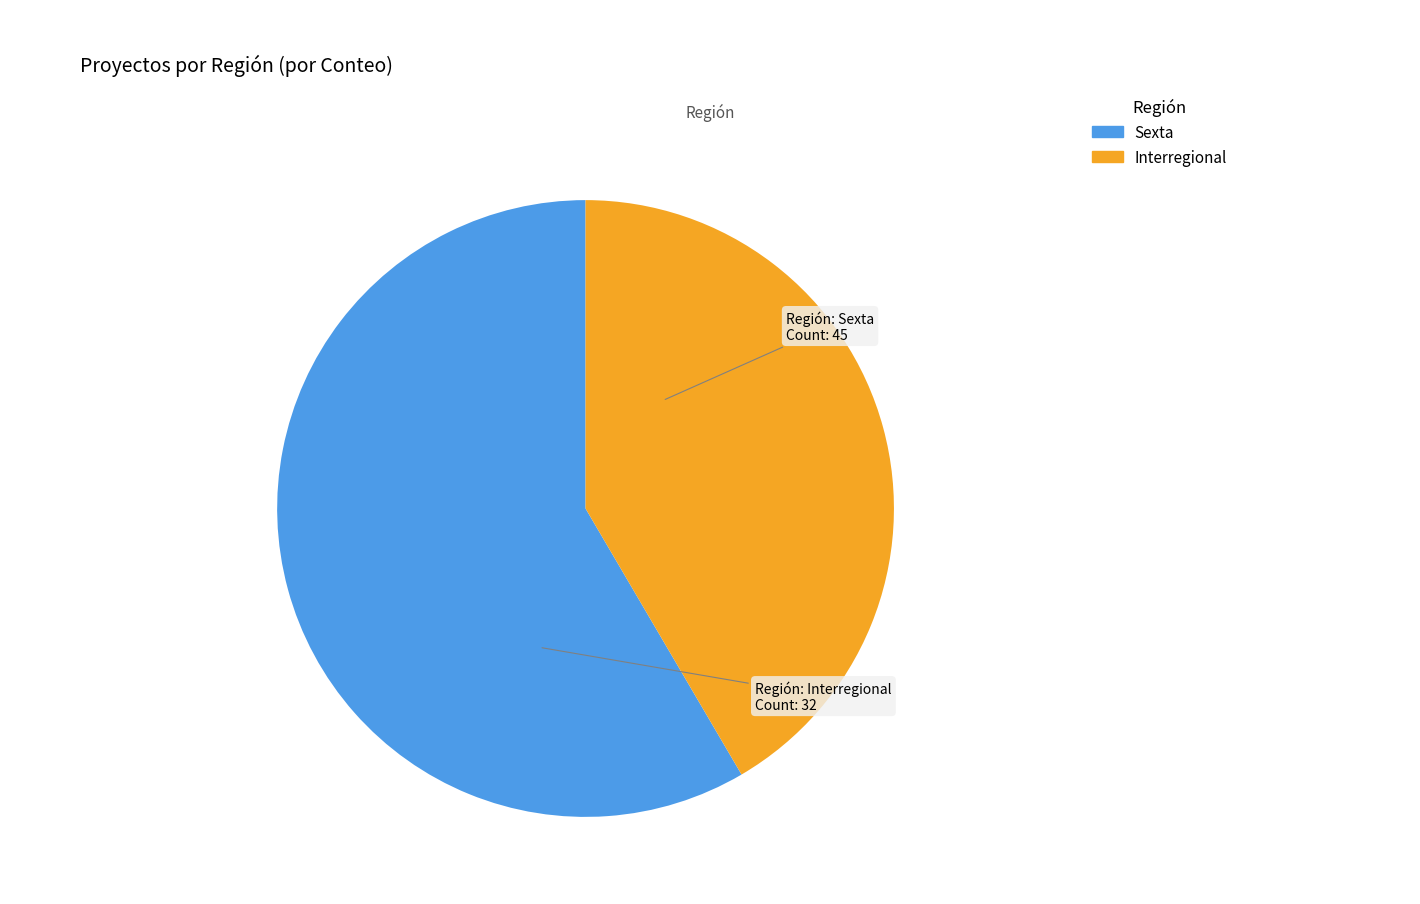

Is Interregional the majority of the pie?

No